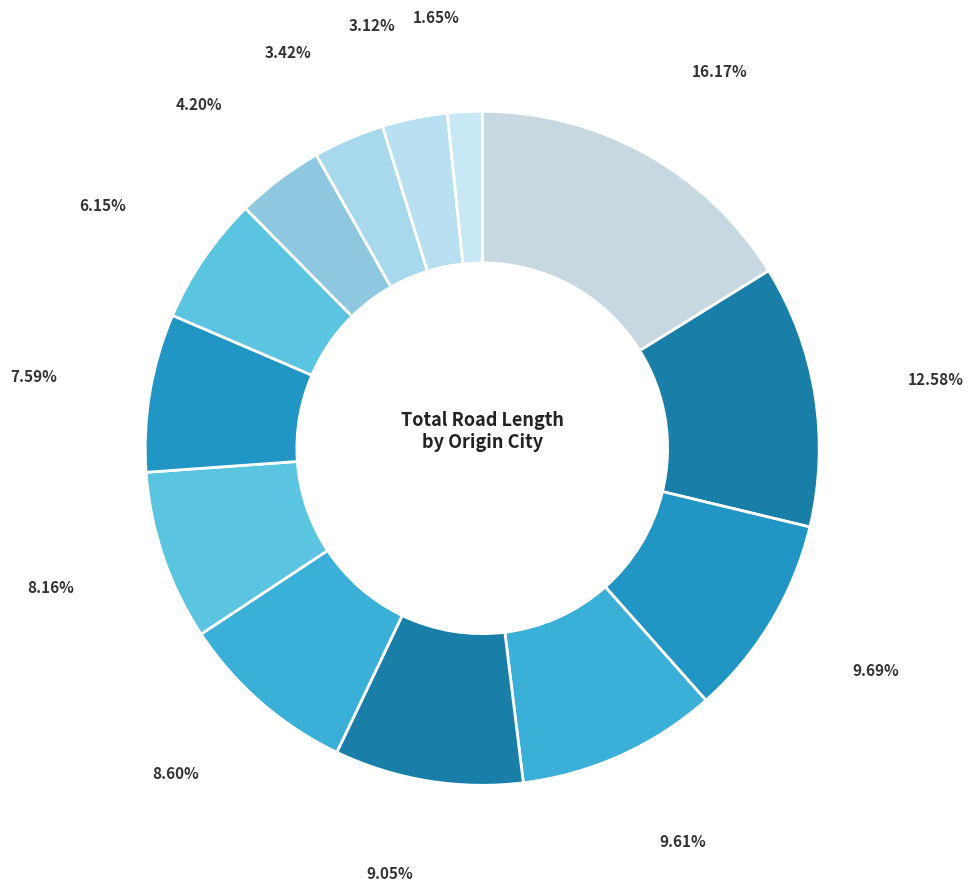

How many slices are in this pie chart?

13